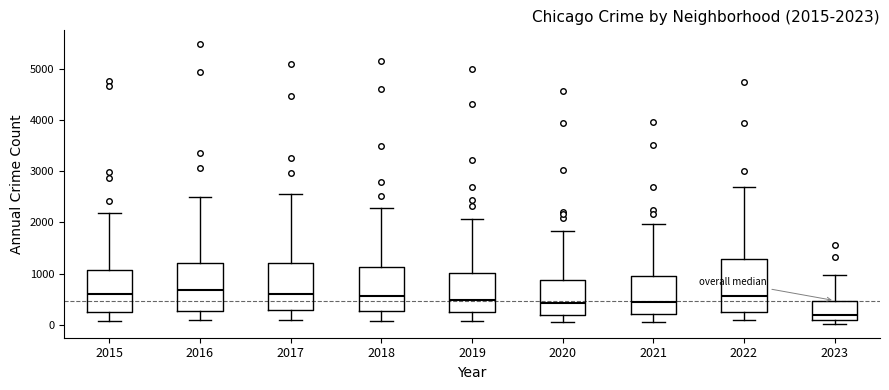

Which box's median line is the lowest?

2023